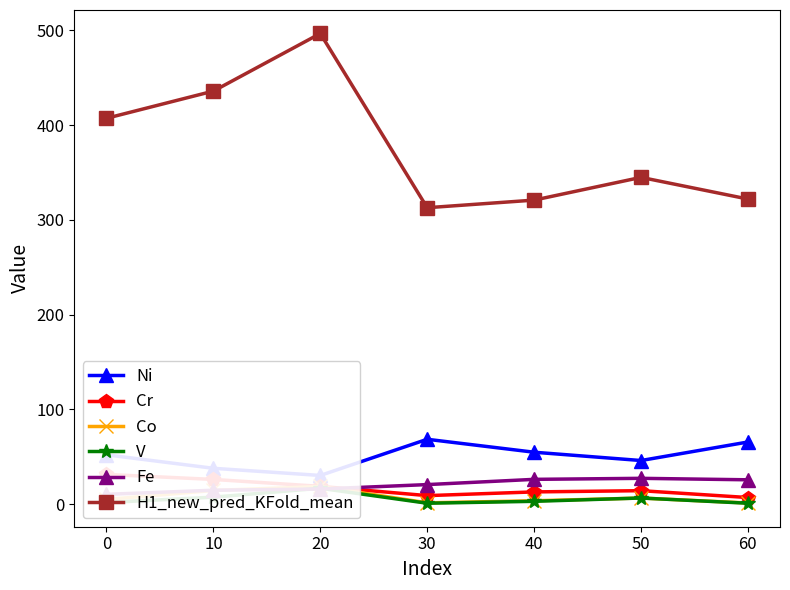

At 50, list the series in order from largest to smallest.

H1_new_pred_KFold_mean, Ni, Fe, Cr, V, Co